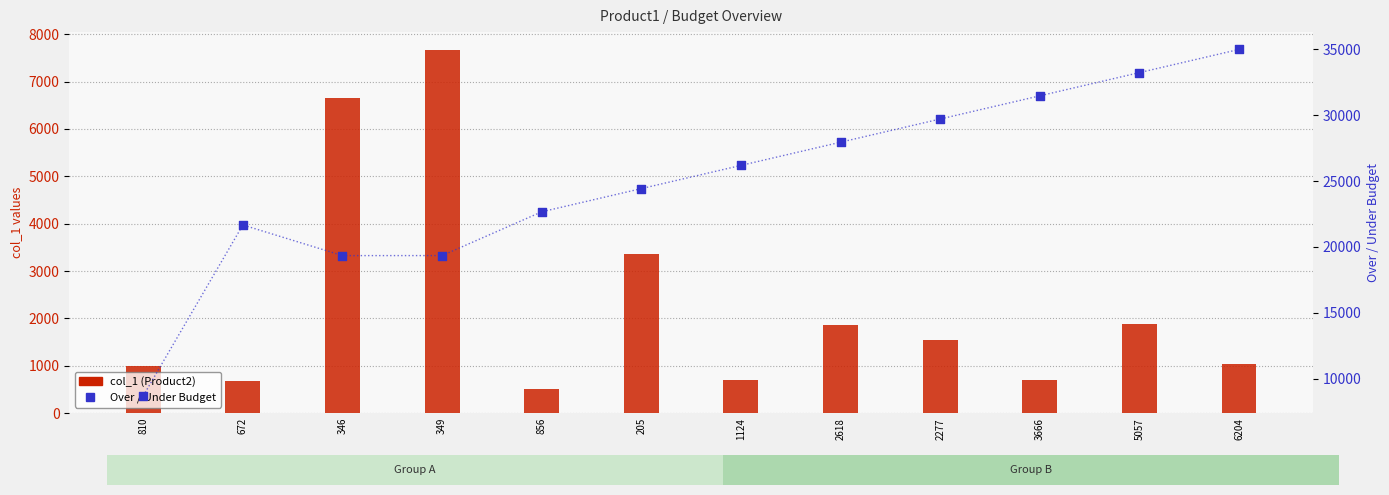

Which series contains the highest Y value?

Over / Under Budget